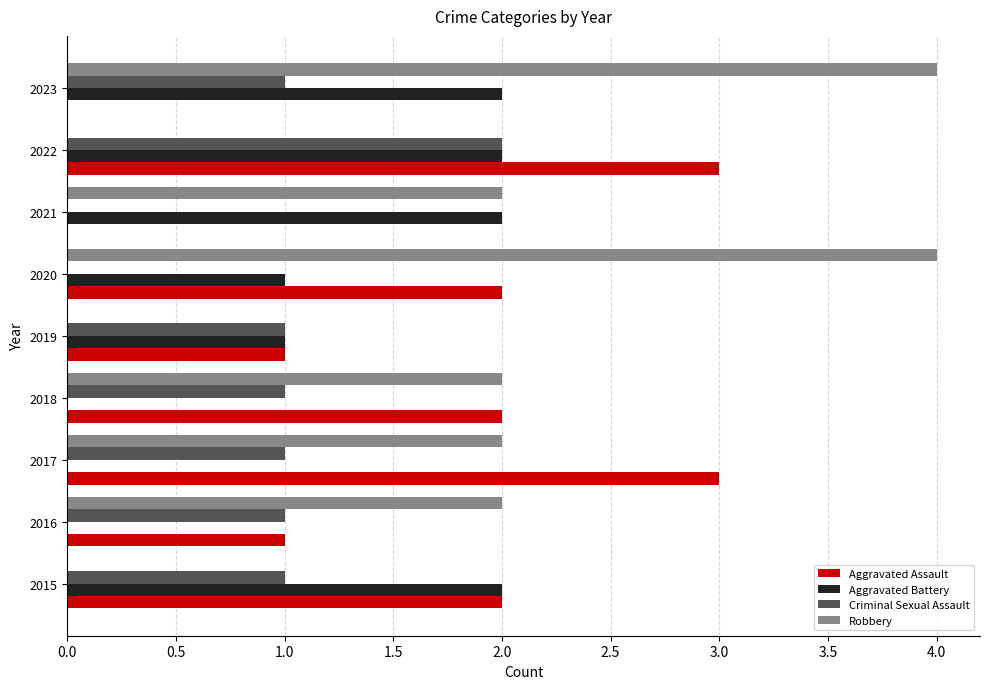

What is the maximum value for Aggravated Assault?

3